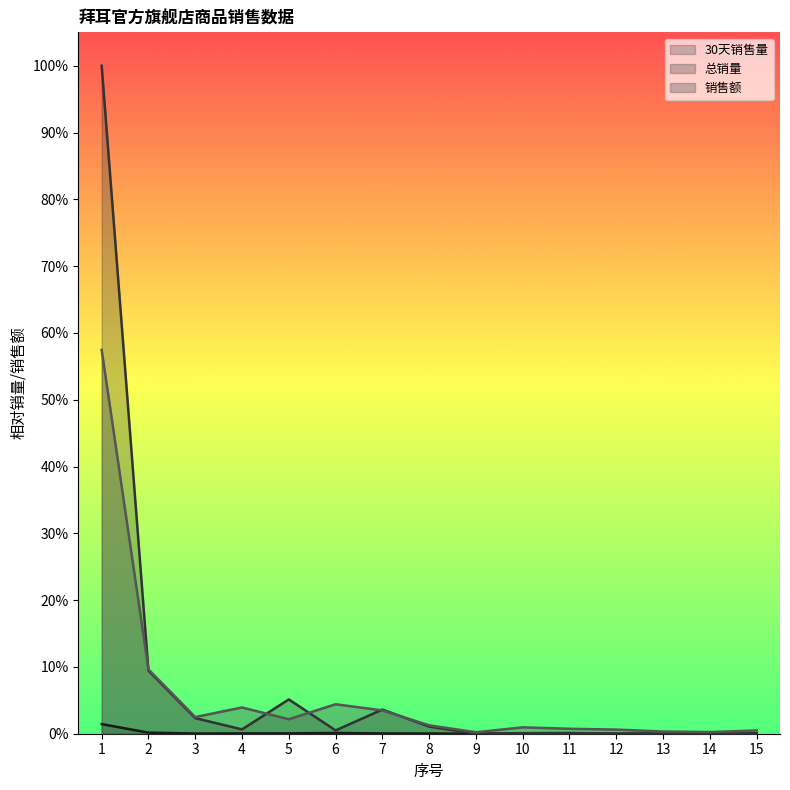

Does the chart have visible grid lines?

No